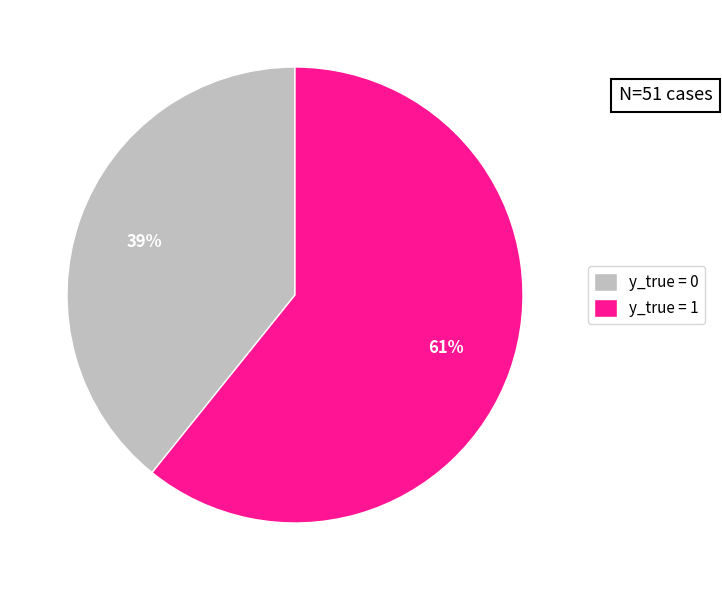

Do y_true = 1 and y_true = 0 together represent more than half of the pie?

Yes